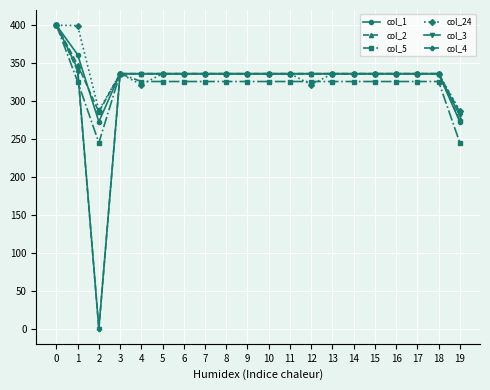

What is the sum of all col_3 values?

6399.7